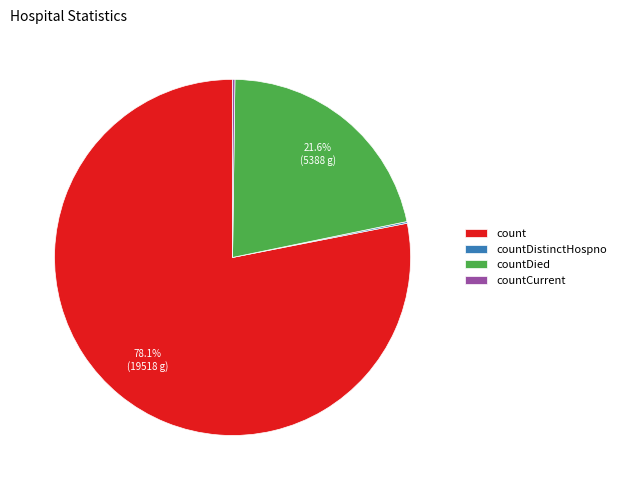

What is the majority slice?

count